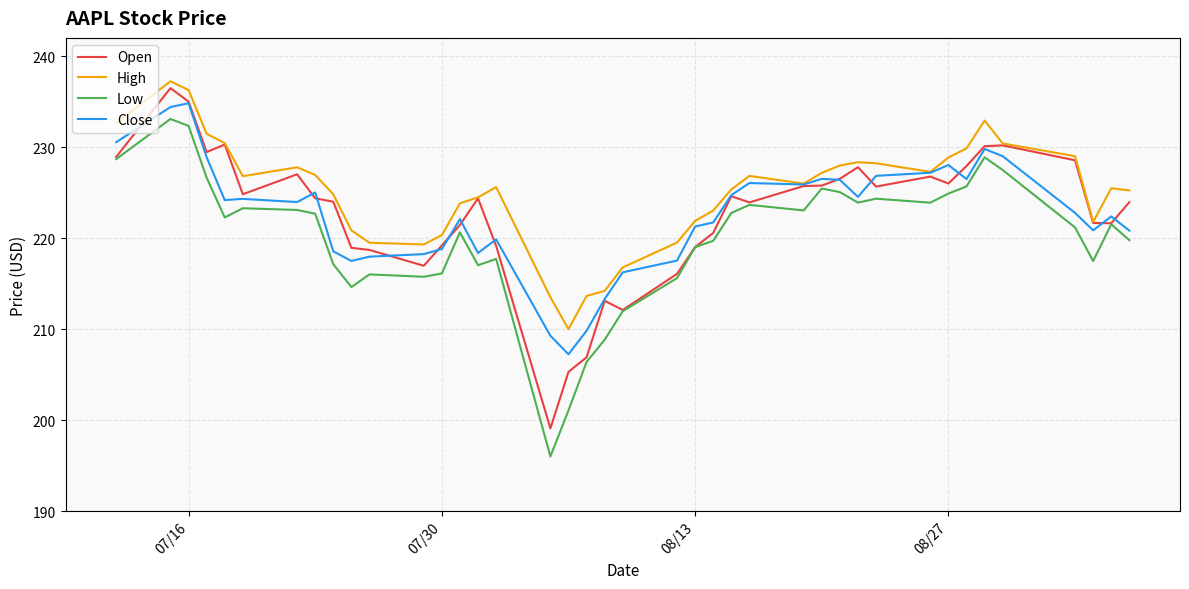

What is the difference between the maximum and minimum values in the Low series?

37.1